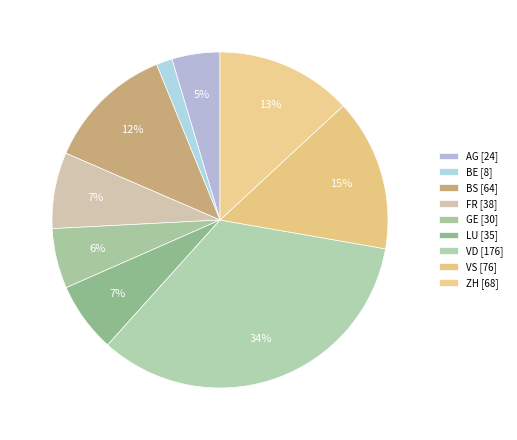

How many segments does this pie chart have?

9